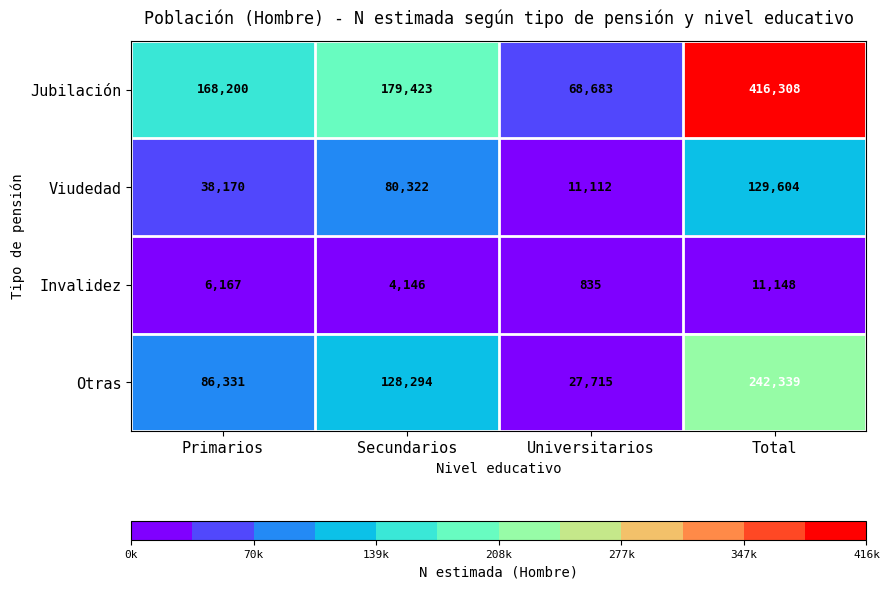

Which series has the widest spread of values?

Jubilación